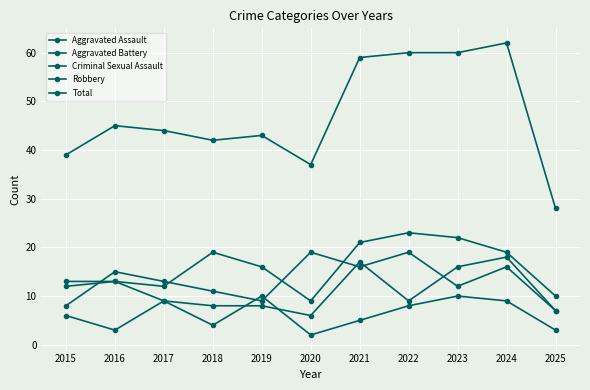

At which category does Total reach its first local valley?

2018